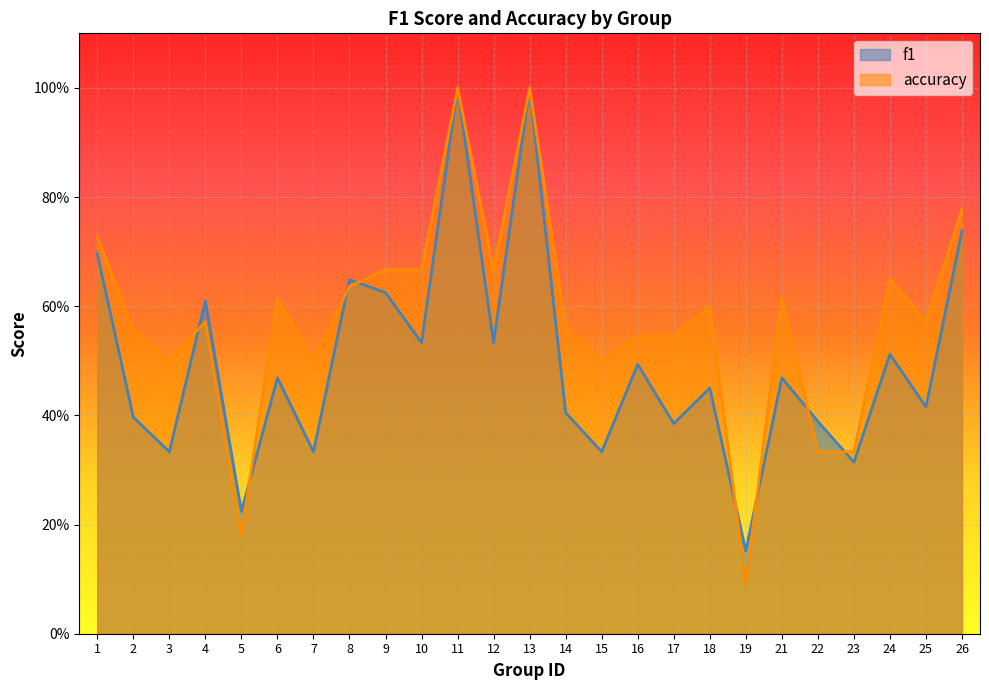

Reading right to left, extract all data points from this chart.

f1: 26=0.7	25=0.4	24=0.5	23=0.3	22=0.4	21=0.5	19=0.2	18=0.5	17=0.4	16=0.5	15=0.3	14=0.4	13=1.0	12=0.5	11=1.0	10=0.5	9=0.6	8=0.6	7=0.3	6=0.5	5=0.2	4=0.6	3=0.3	2=0.4	1=0.7
accuracy: 26=0.8	25=0.6	24=0.7	23=0.3	22=0.3	21=0.6	19=0.1	18=0.6	17=0.5	16=0.5	15=0.5	14=0.6	13=1.0	12=0.7	11=1.0	10=0.7	9=0.7	8=0.6	7=0.5	6=0.6	5=0.2	4=0.6	3=0.5	2=0.6	1=0.7